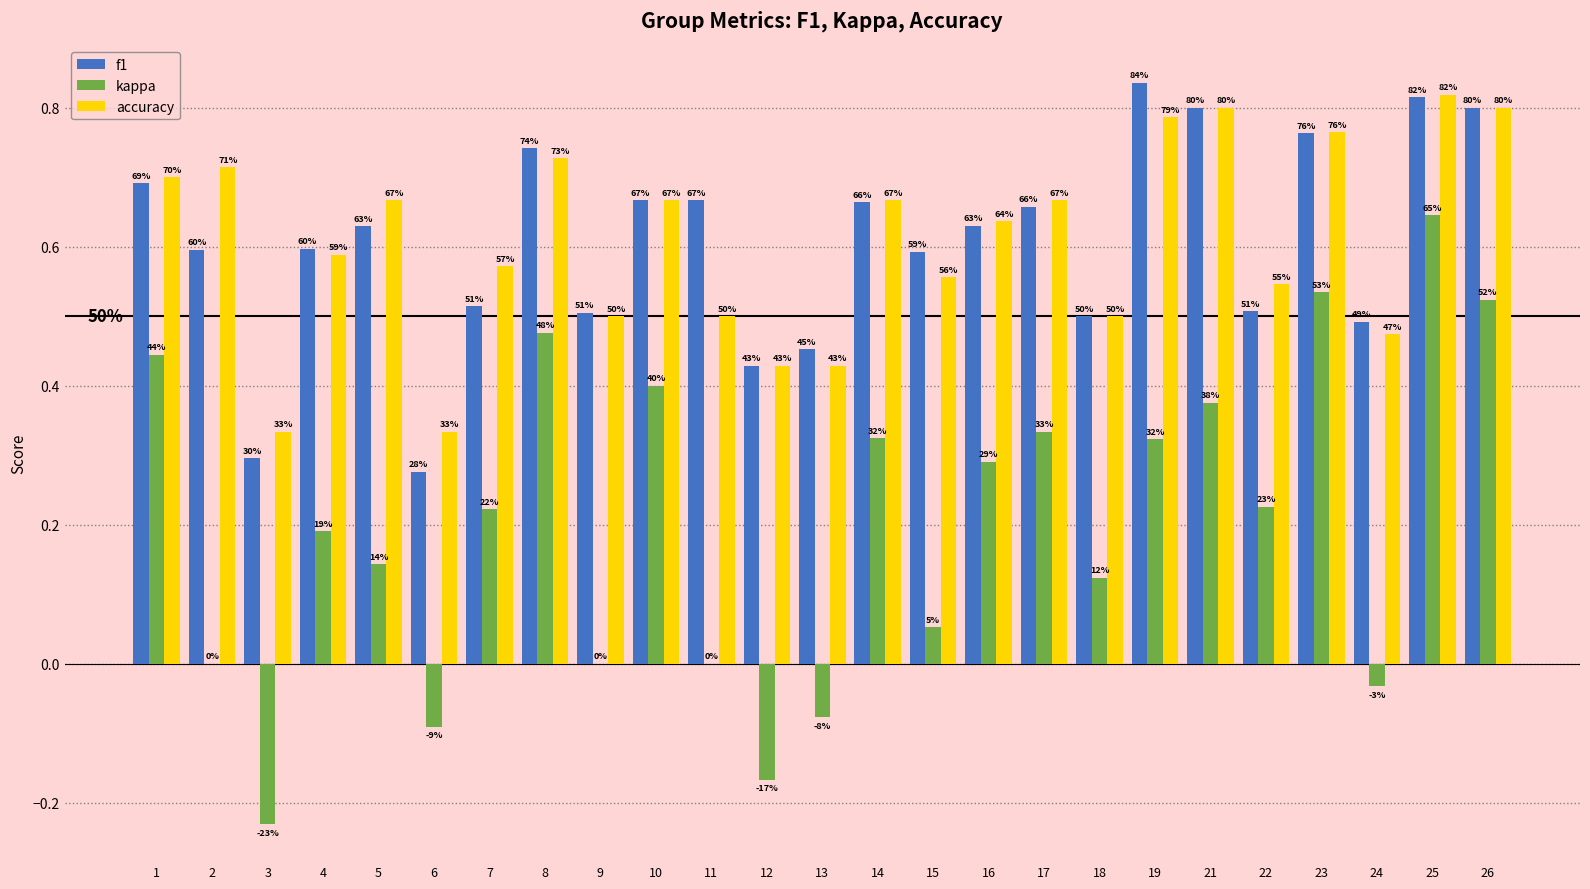

Read the accuracy value at 8.

0.7